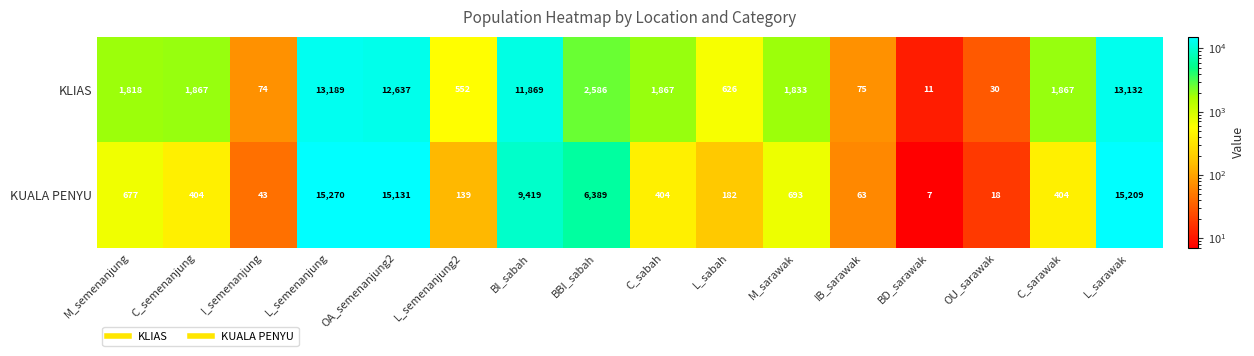

How many distinct data groups are displayed?

2